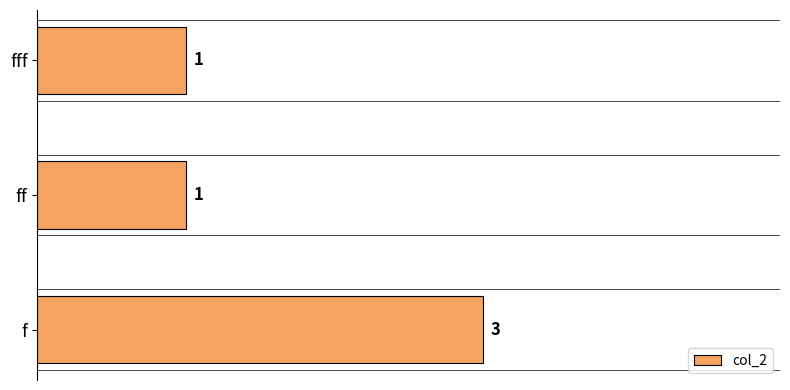

Does the chart contain stacked bars?

No